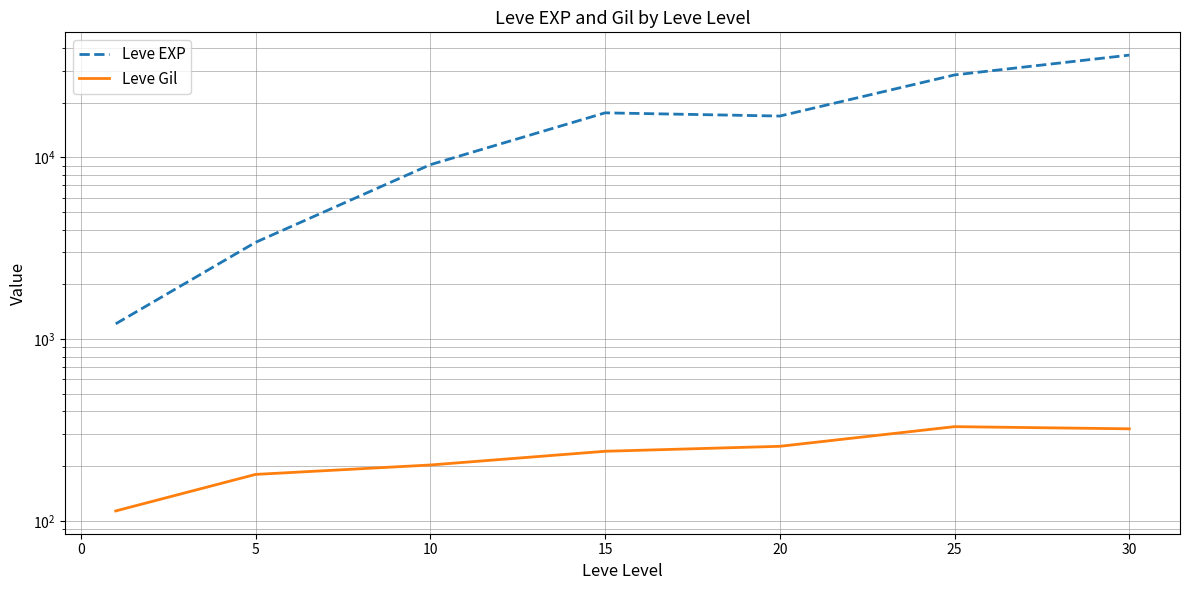

List the series in order of their peak value, lowest first.

Leve Gil, Leve EXP